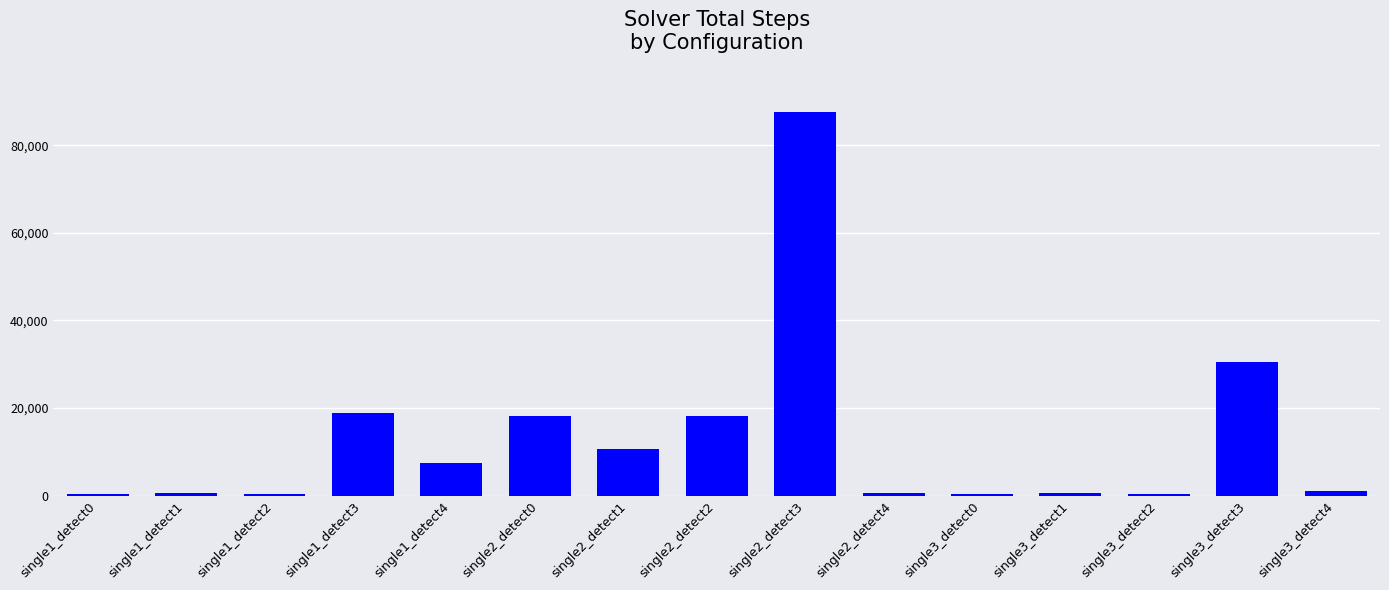

What position from the left is single3_detect2?

13